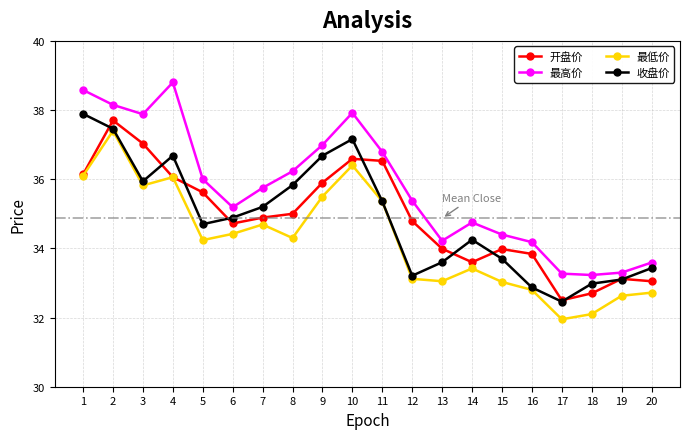

True or false: 最低价 has more than 2 interior local peaks.

True